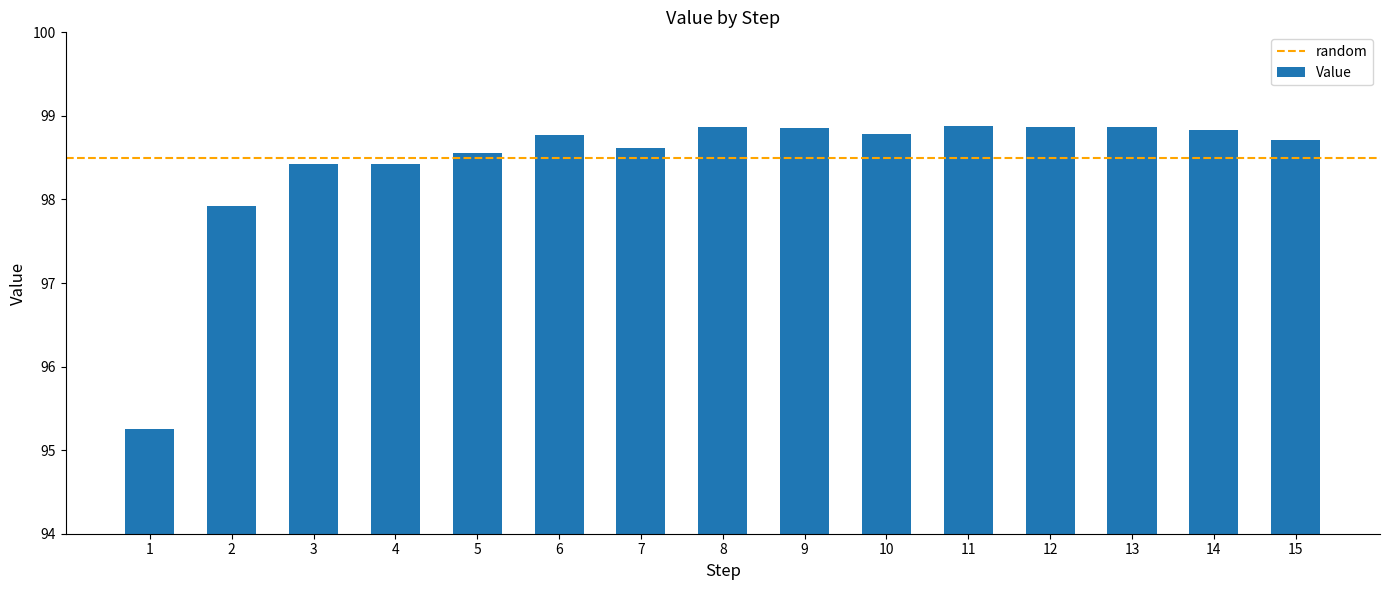

What is the change in value from 2 to 7?

+0.7